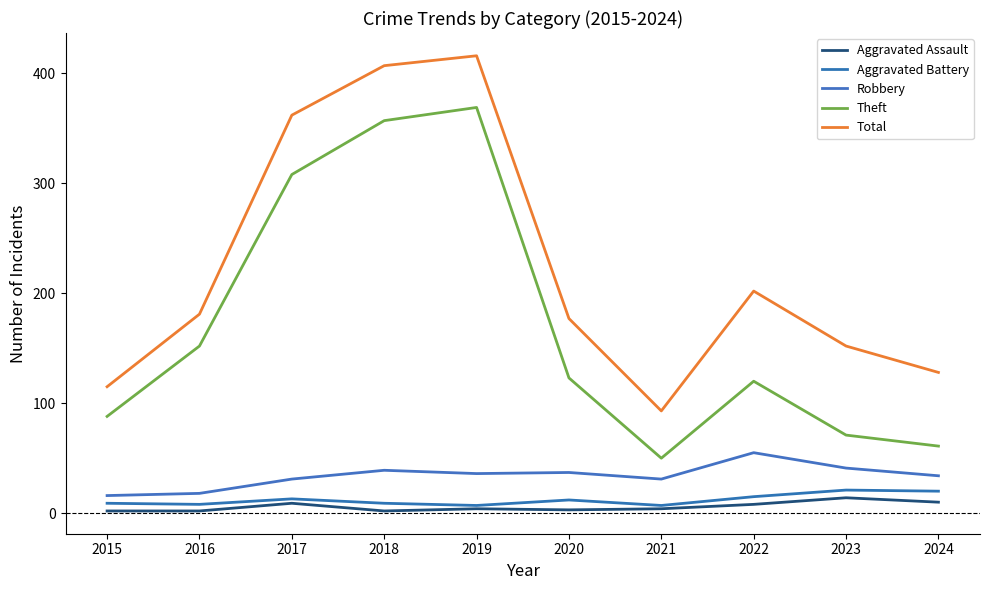

Where is the first local minimum for Total?

2021